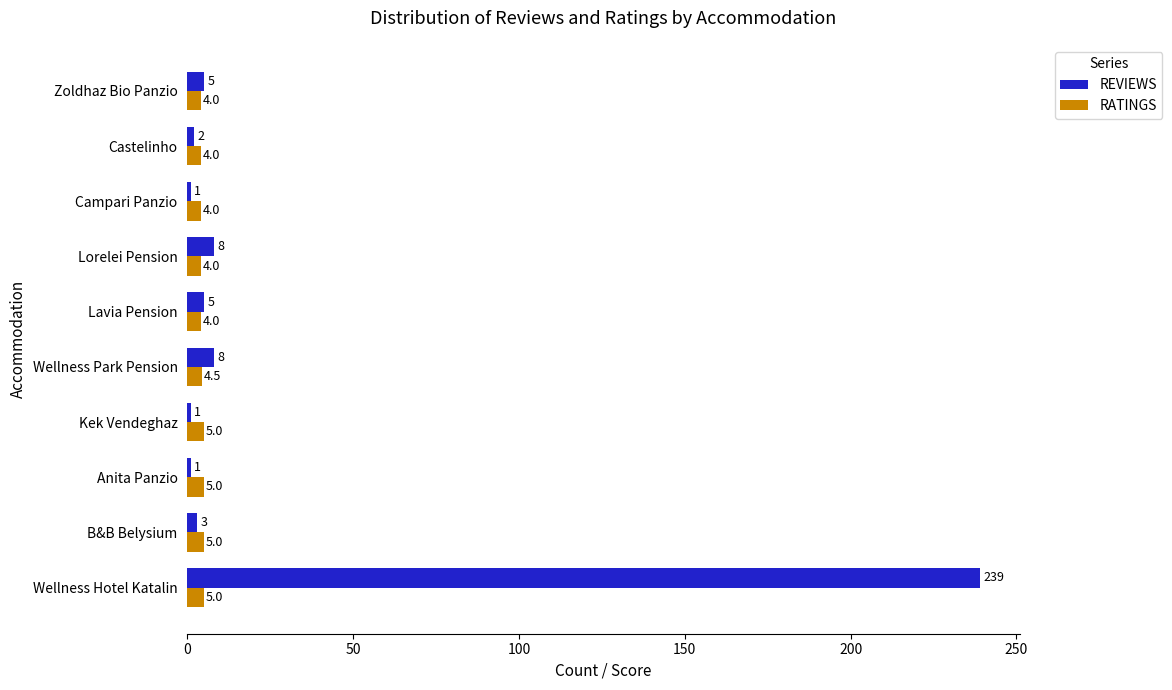

At how many categories does at least one series exceed 119?

1